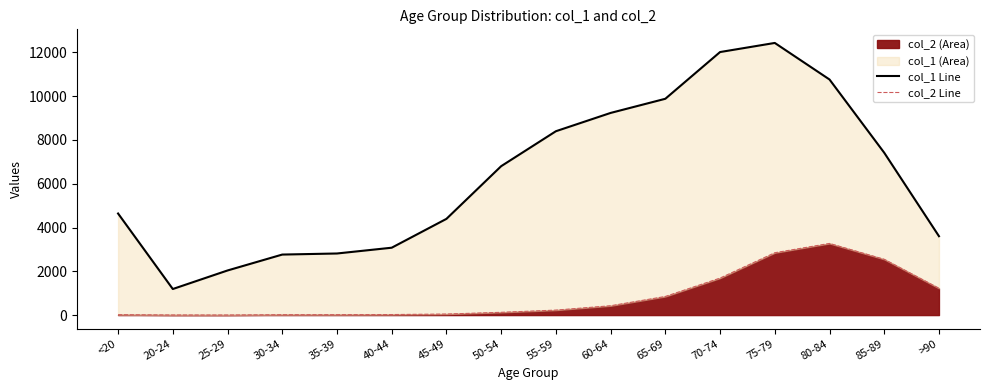

How many data points in col_2 Line are less than 227?

8